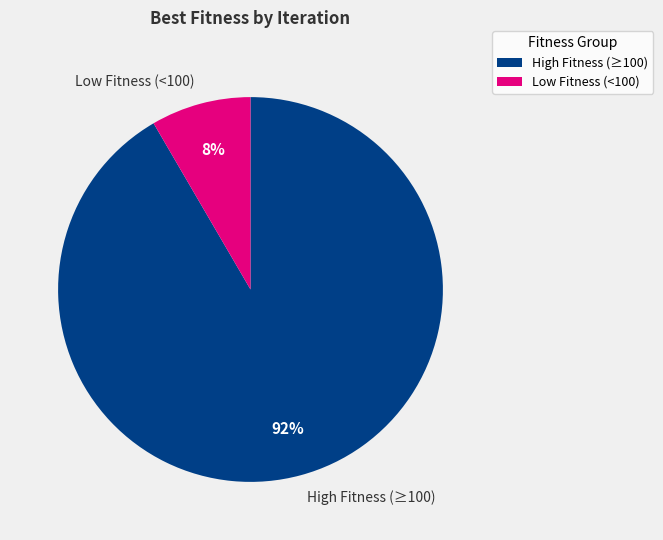

Which slice represents more than half of the pie?

High Fitness (≥100)